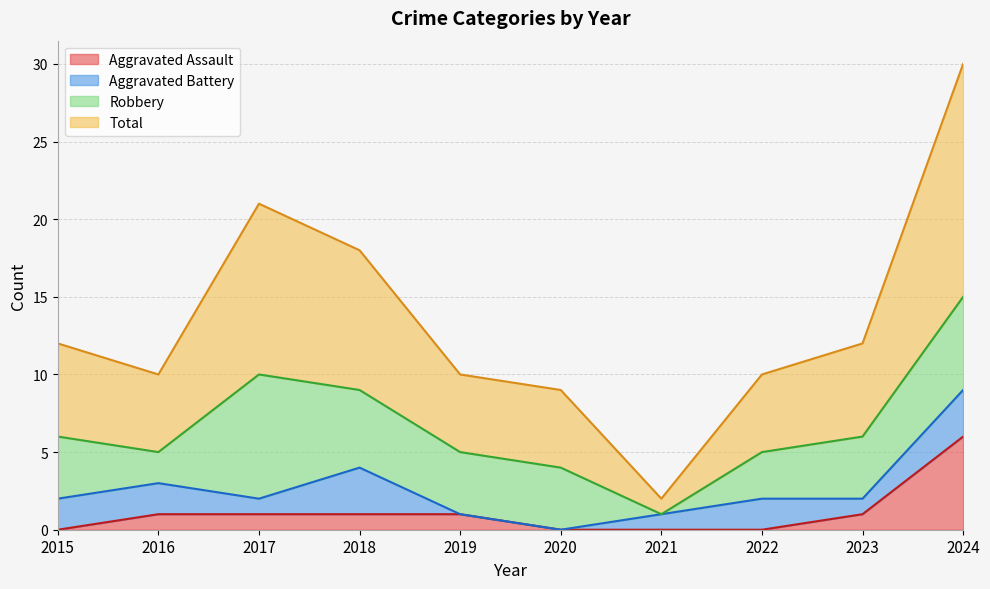

What is the difference between the second highest and second lowest values in the Aggravated Assault series?

1